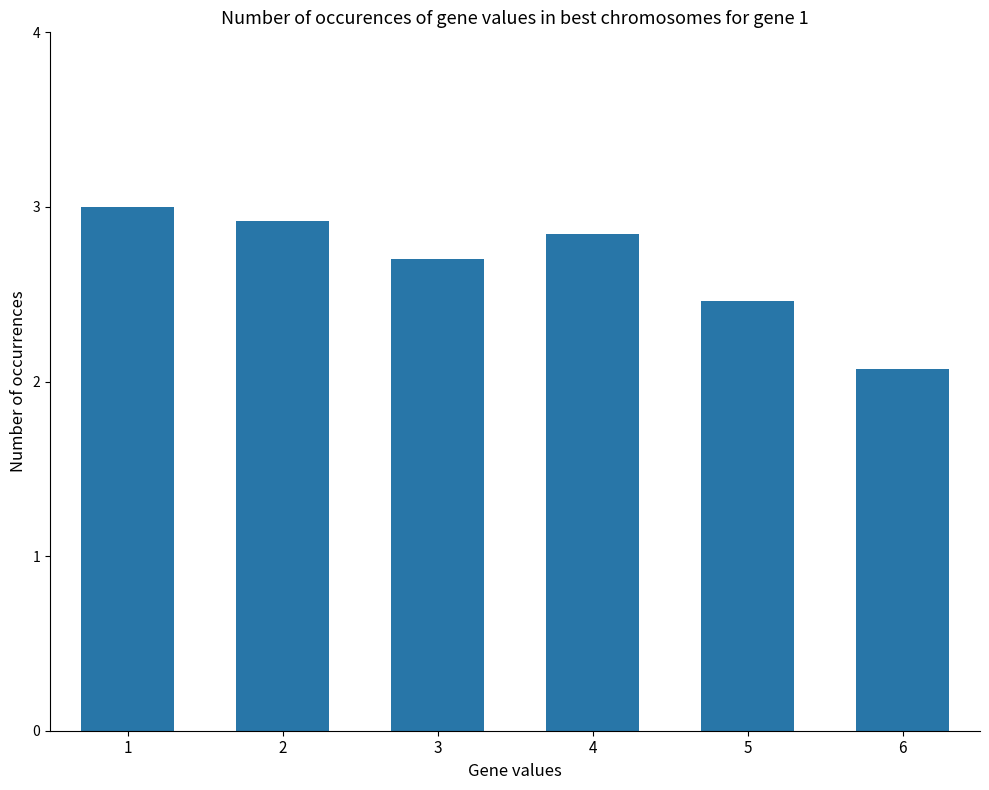

Where is the data nearest to the value 2?

6